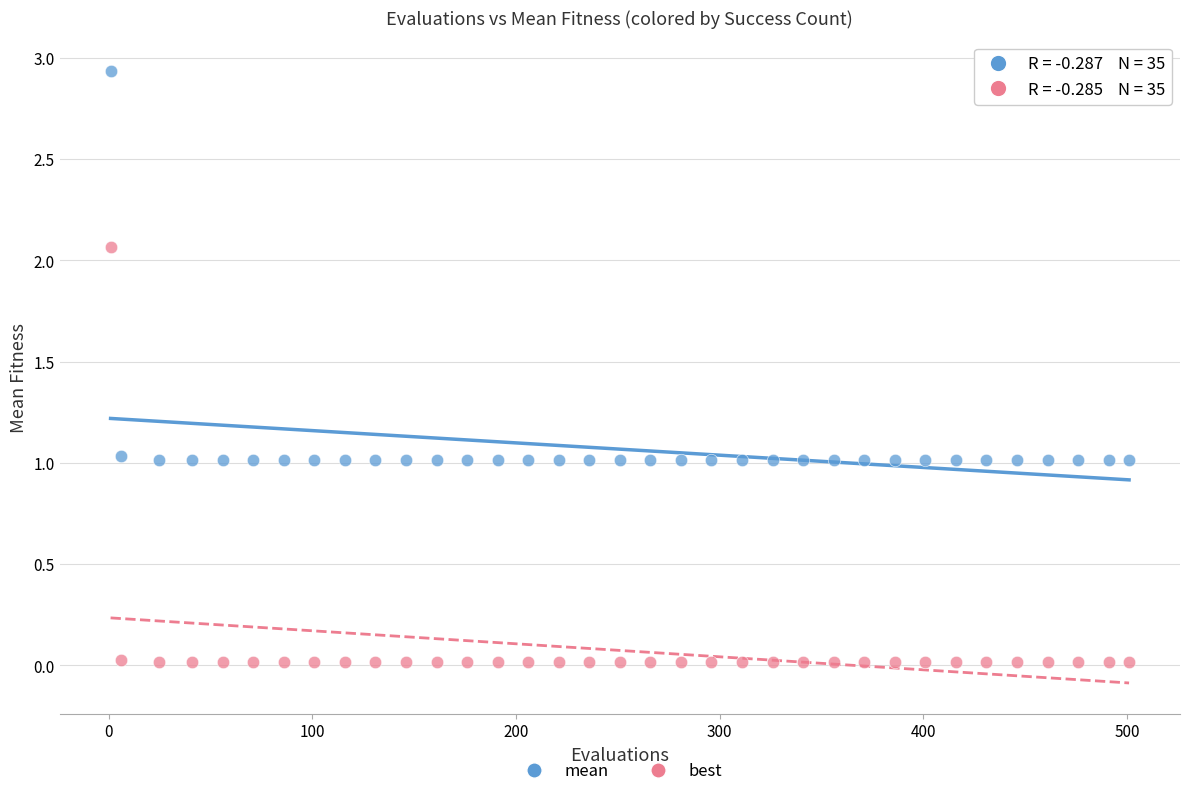

Which series has the largest Y range (max minus min)?

best